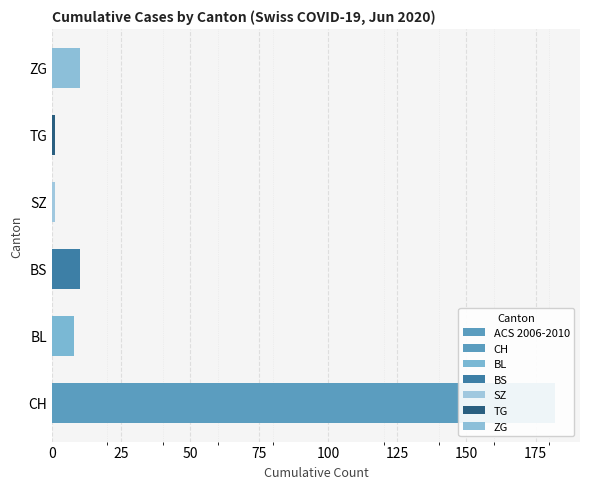

How many bars are there in total?

6